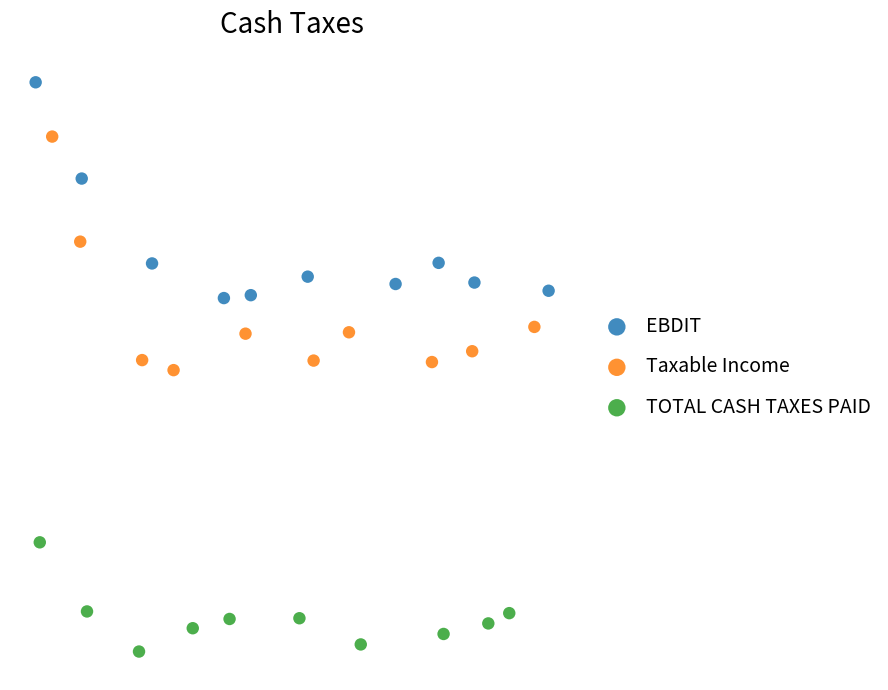

What are all the series names shown in the legend?

EBDIT, Taxable Income, TOTAL CASH TAXES PAID